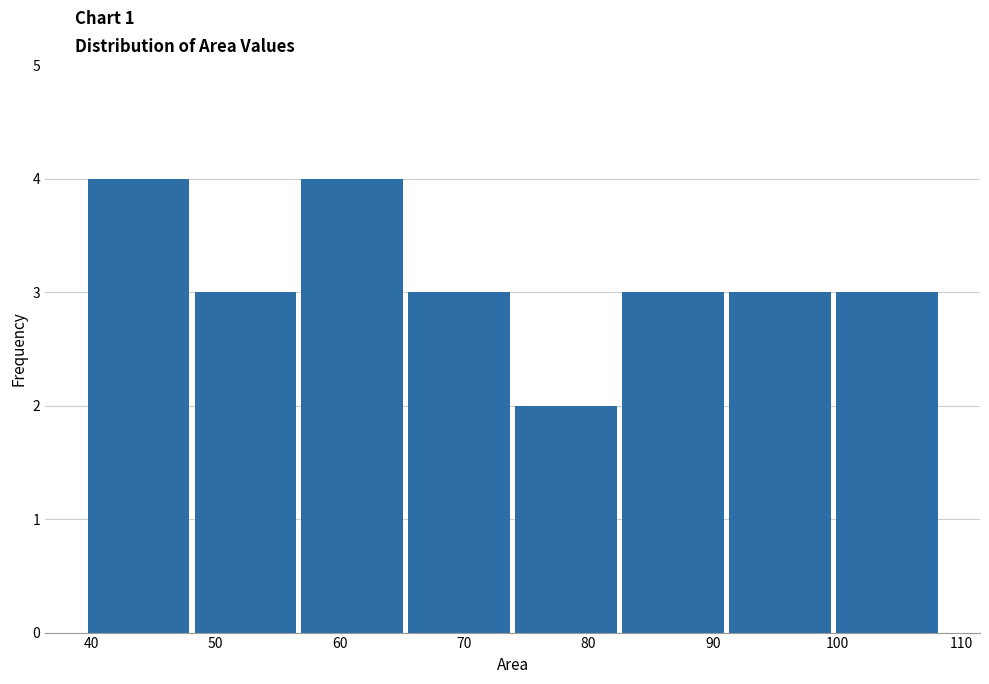

Reading left to right, list every bar in this chart as the range it spans on the x-axis followed by its height. Neither the bar edges nor the heights are printed on the chart, so give them approximately, as read against the axes.

40 to 48: 4
48 to 57: 3
57 to 66: 4
66 to 74: 3
74 to 83: 2
83 to 91: 3
91 to 100: 3
100 to 109: 3